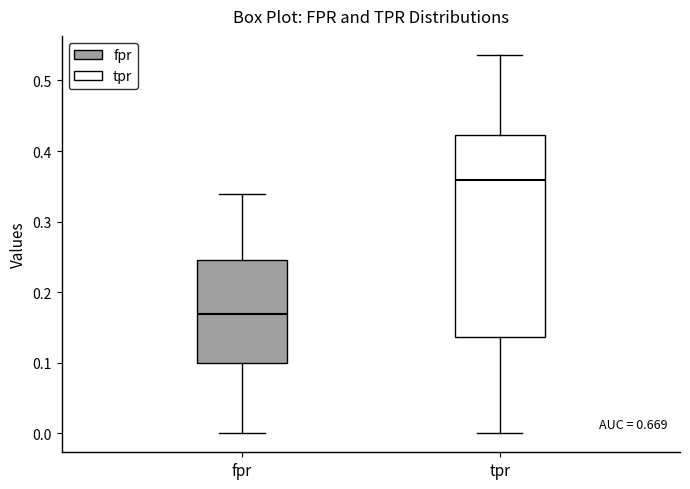

Where does the upper whisker of the box for tpr end on the y-axis? The values are not printed on the chart, so give them approximately, as read against the axis.

0.54